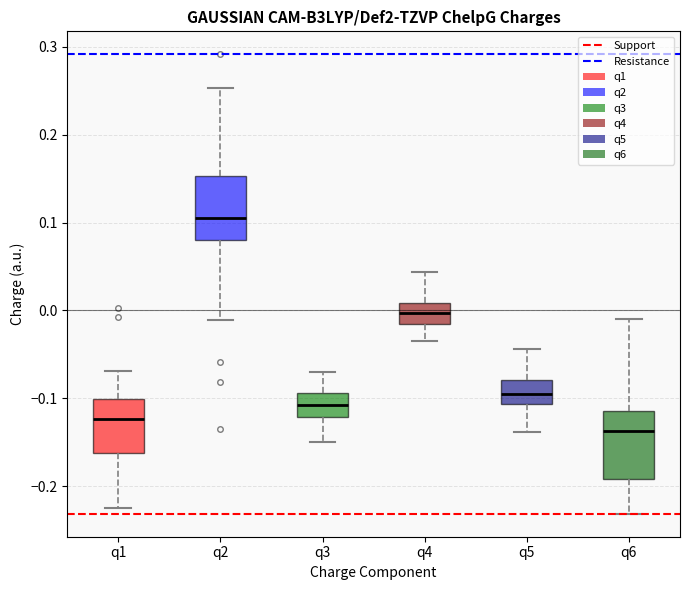

Reading left to right, transcribe this box plot: for each box, give where its median line is, the range the box spans, and where its two whiskers end, as read against the y-axis. The values are not printed on the chart, so give them approximately, as read against the axis.

q1: median -0.12, box -0.16 to -0.10, whiskers -0.22 to -0.07
q2: median 0.11, box 0.08 to 0.15, whiskers -0.01 to 0.25
q3: median -0.11, box -0.12 to -0.09, whiskers -0.15 to -0.07
q4: median 0.00, box -0.02 to 0.01, whiskers -0.04 to 0.04
q5: median -0.10, box -0.11 to -0.08, whiskers -0.14 to -0.04
q6: median -0.14, box -0.19 to -0.11, whiskers -0.23 to -0.01